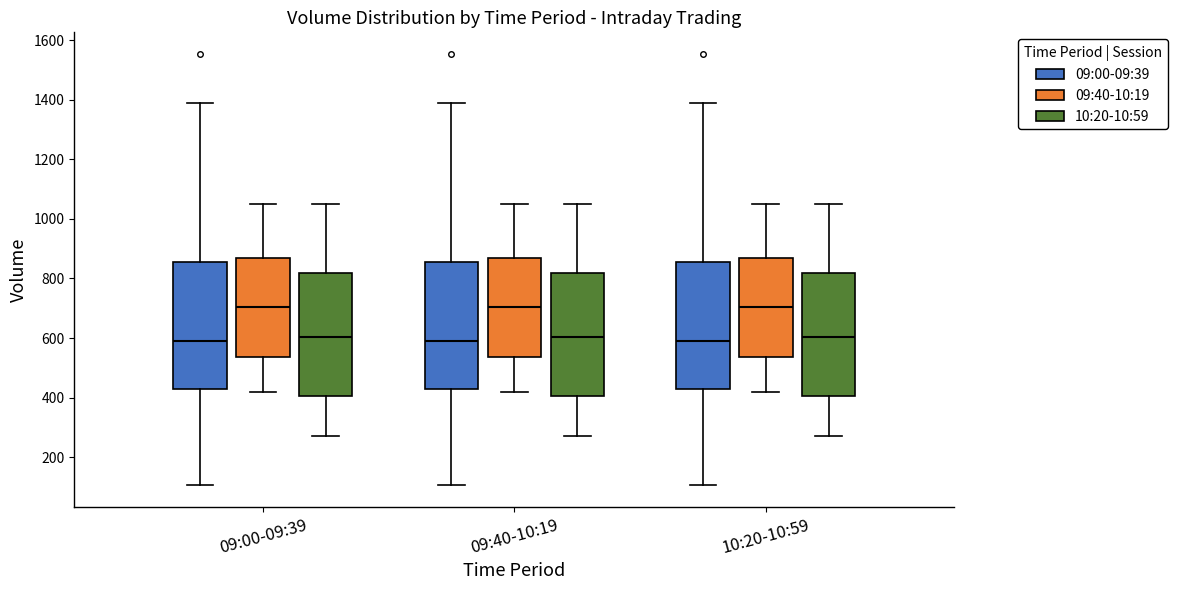

Reading left to right, read every box against the y-axis: the position of its median line, the range the box covers, and the ends of its whiskers. The values are not printed on the chart, so give them approximately, as read against the axis.

09:00-09:39 (09:00-09:39): median 600, box 440 to 860, whiskers 100 to 1380
09:00-09:39 (09:40-10:19): median 700, box 540 to 880, whiskers 420 to 1060
09:00-09:39 (10:20-10:59): median 600, box 400 to 820, whiskers 280 to 1060
09:40-10:19 (09:00-09:39): median 600, box 440 to 860, whiskers 100 to 1380
09:40-10:19 (09:40-10:19): median 700, box 540 to 880, whiskers 420 to 1060
09:40-10:19 (10:20-10:59): median 600, box 400 to 820, whiskers 280 to 1060
10:20-10:59 (09:00-09:39): median 600, box 440 to 860, whiskers 100 to 1380
10:20-10:59 (09:40-10:19): median 700, box 540 to 880, whiskers 420 to 1060
10:20-10:59 (10:20-10:59): median 600, box 400 to 820, whiskers 280 to 1060